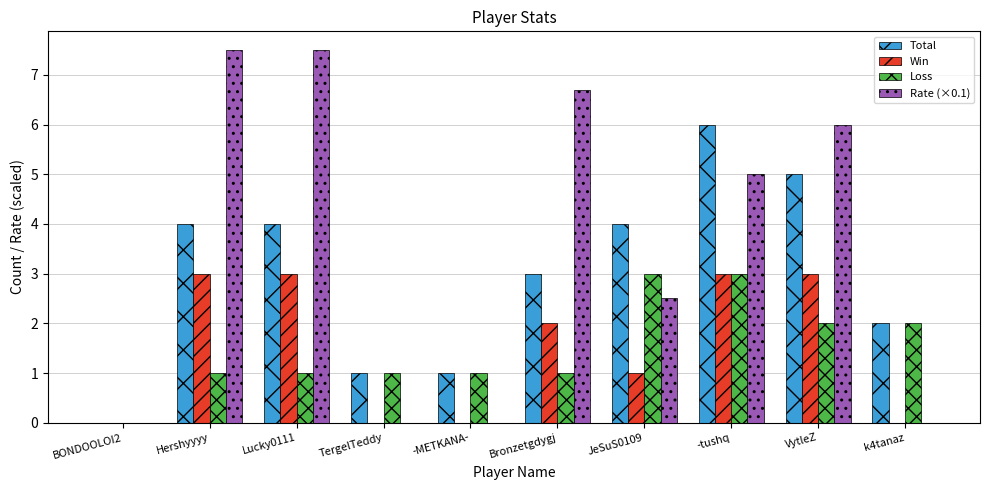

Are the bars horizontal?

No